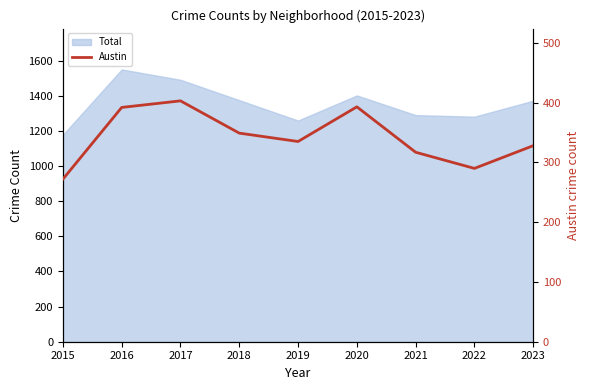

Reading left to right, what are all the values shown in this chart?

272	392	403	349	335	393	317	290	328